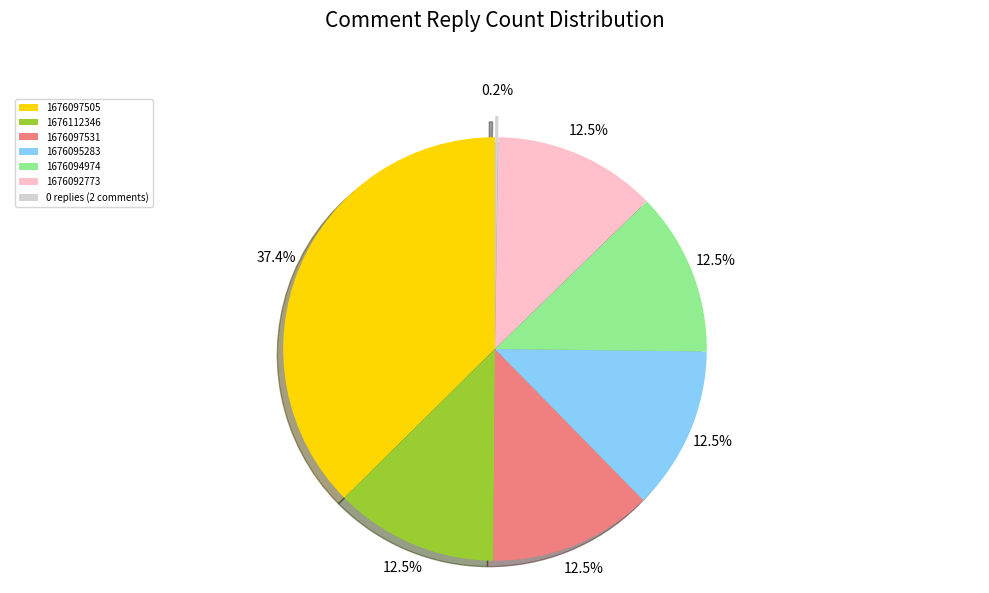

Does 1676092773 account for over 50% of the chart?

No